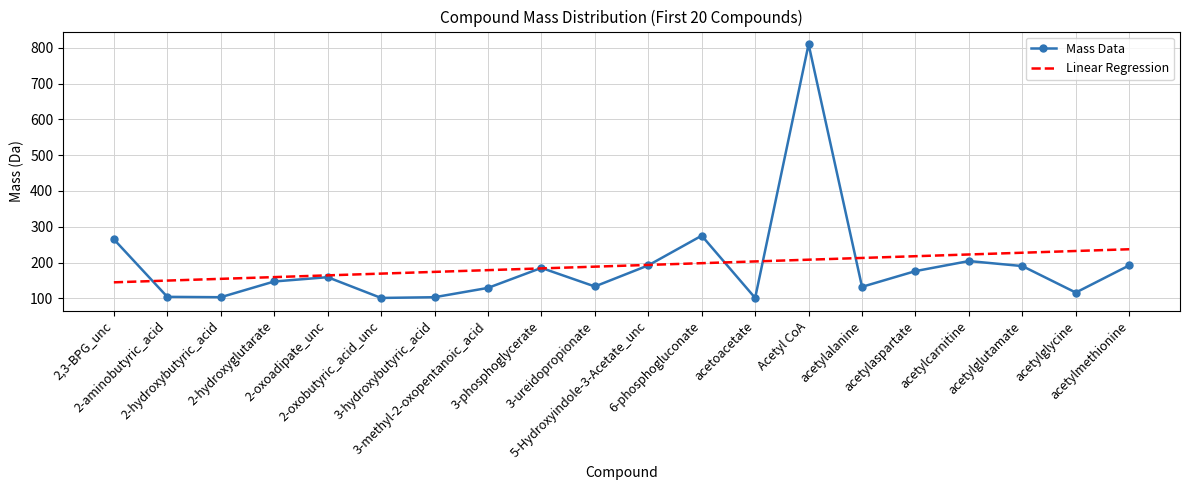

The value of Linear Regression at 2,3-BPG_unc is 211.8. True or false?

False